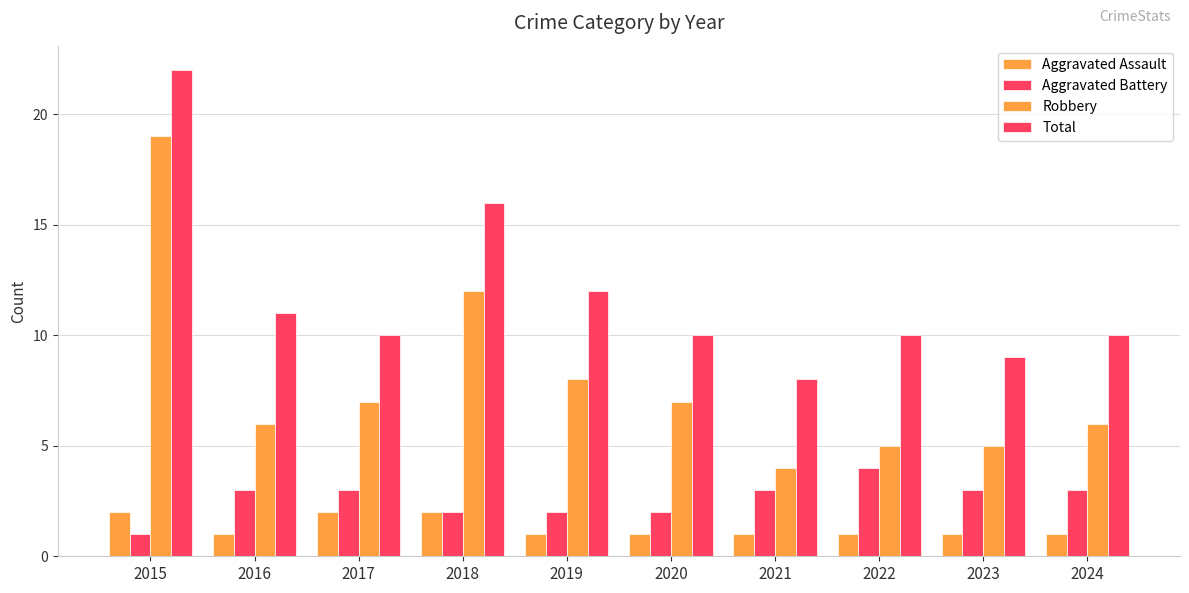

What is the value of the Aggravated Assault bar at the 7th from the left?

1